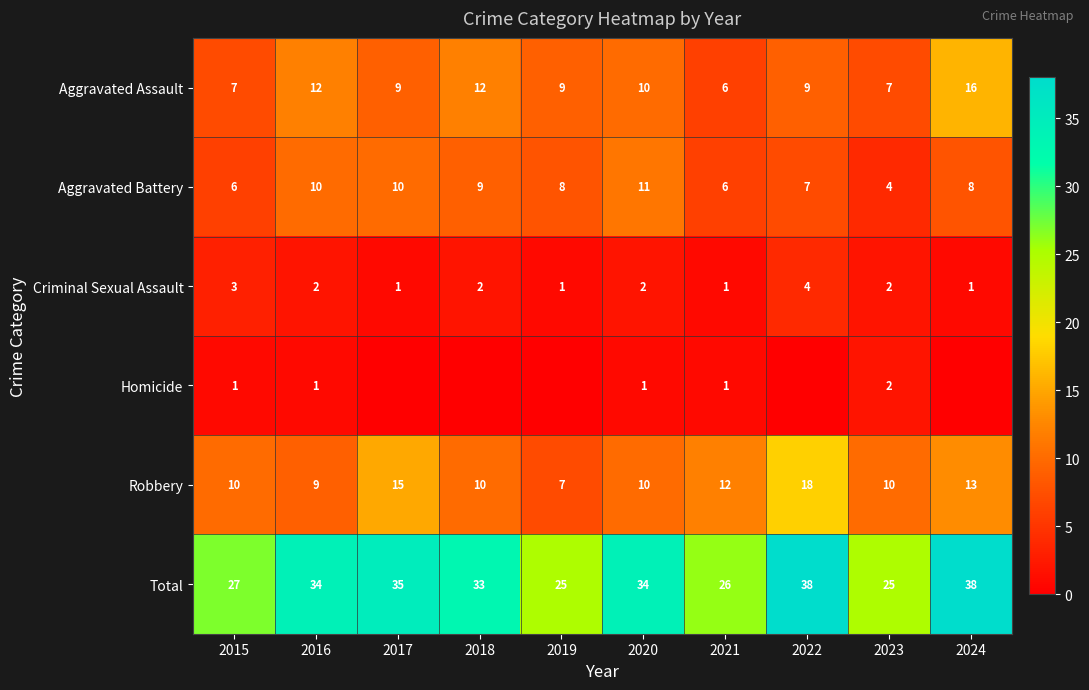

How many data points in Total are less than 34?

5